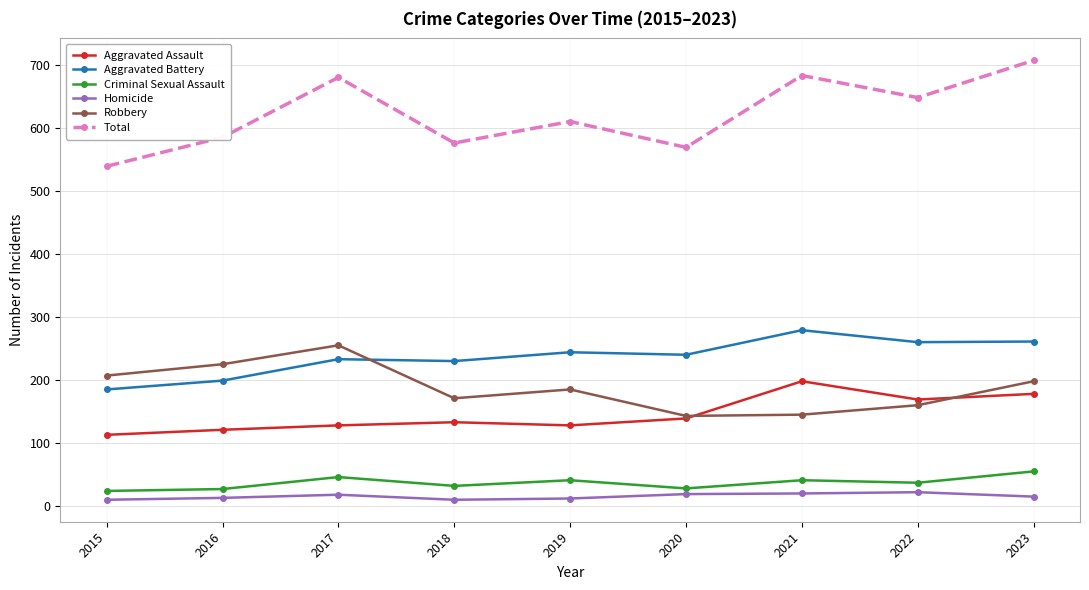

What is the minimum value for Criminal Sexual Assault?

24